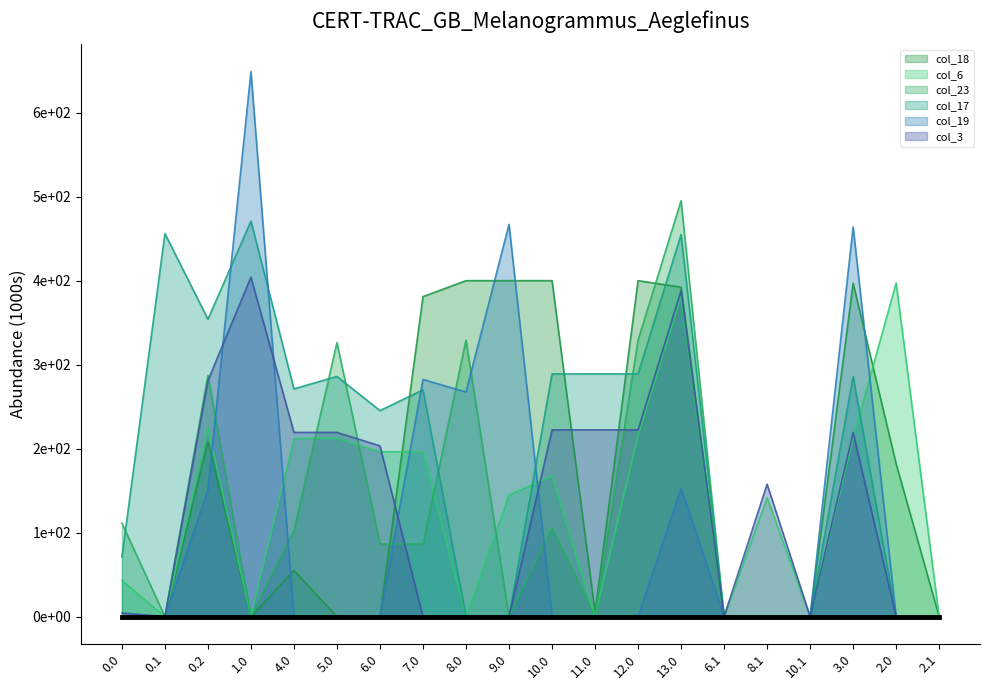

Which series has the largest total across all categories?

col_17